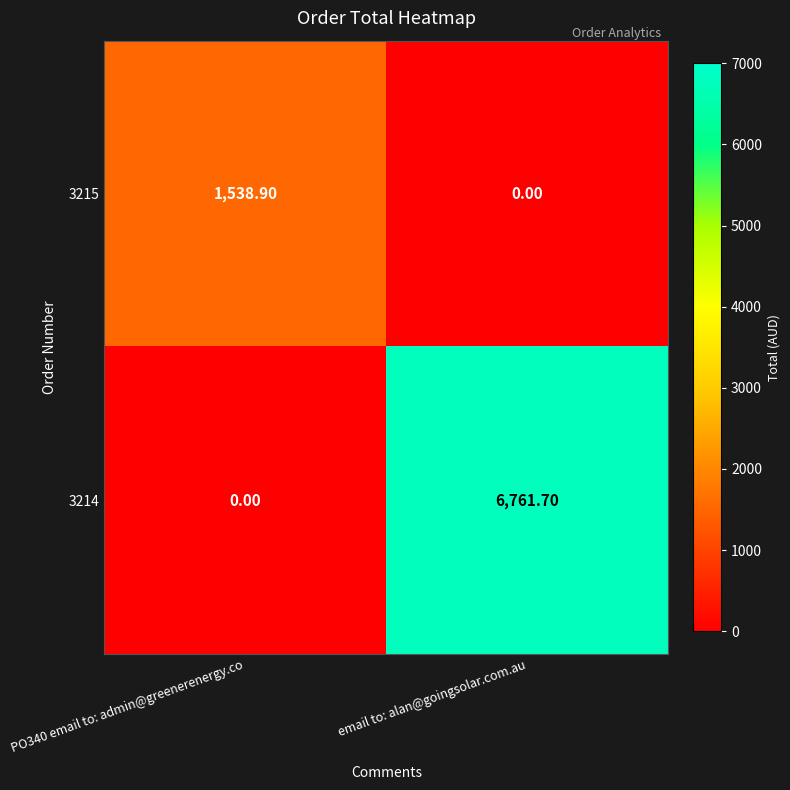

At which label is 3215 closest to 769?

email to: alan@goingsolar.com.au